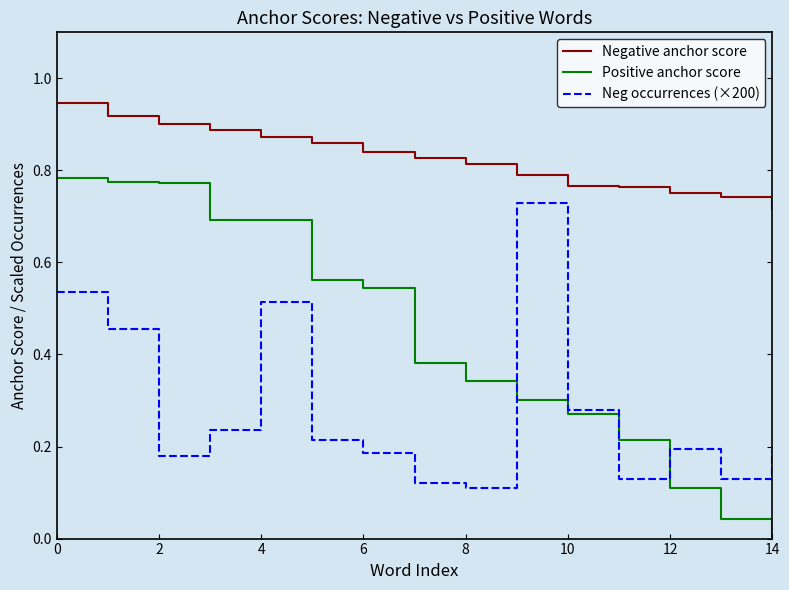

Which series has the largest range (max minus min)?

Positive anchor score